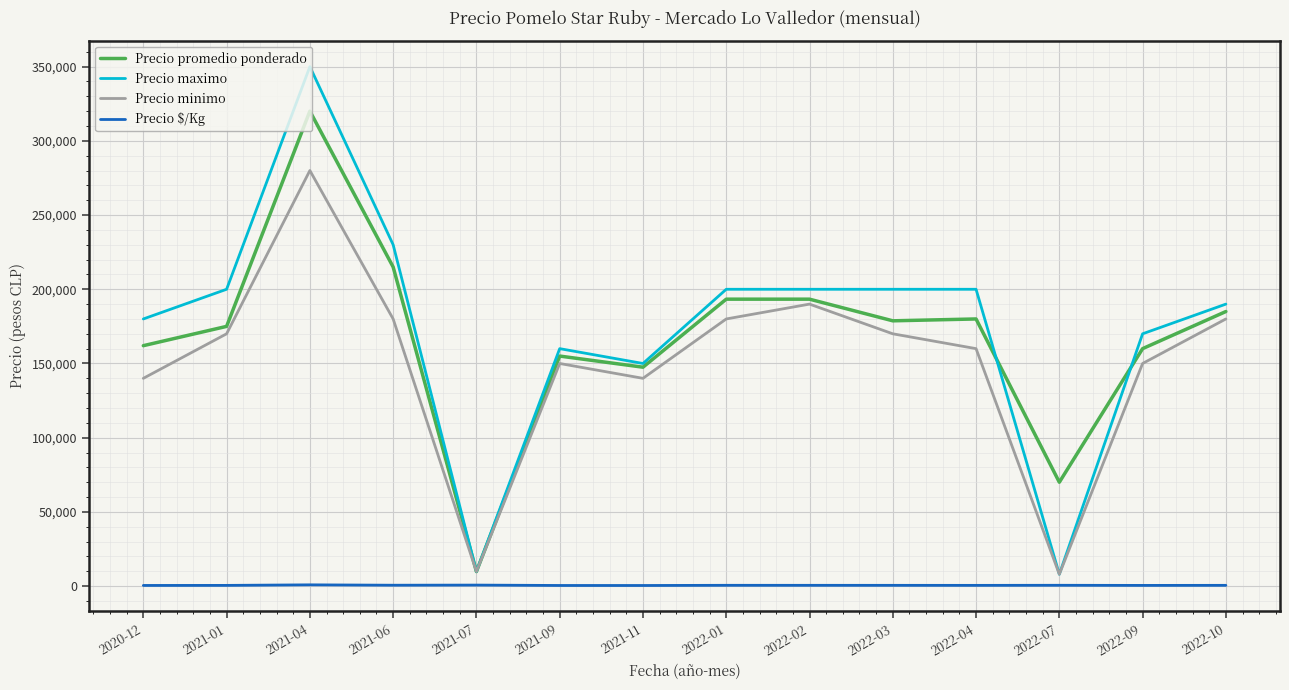

How many series are shown in this chart?

4